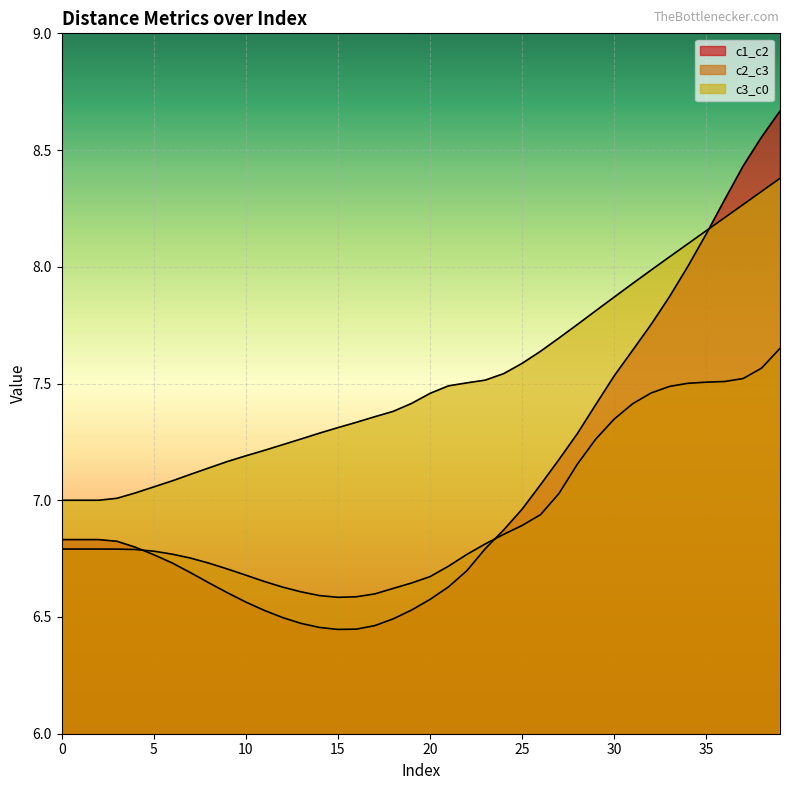

Which series has the largest total across all categories?

c3_c0